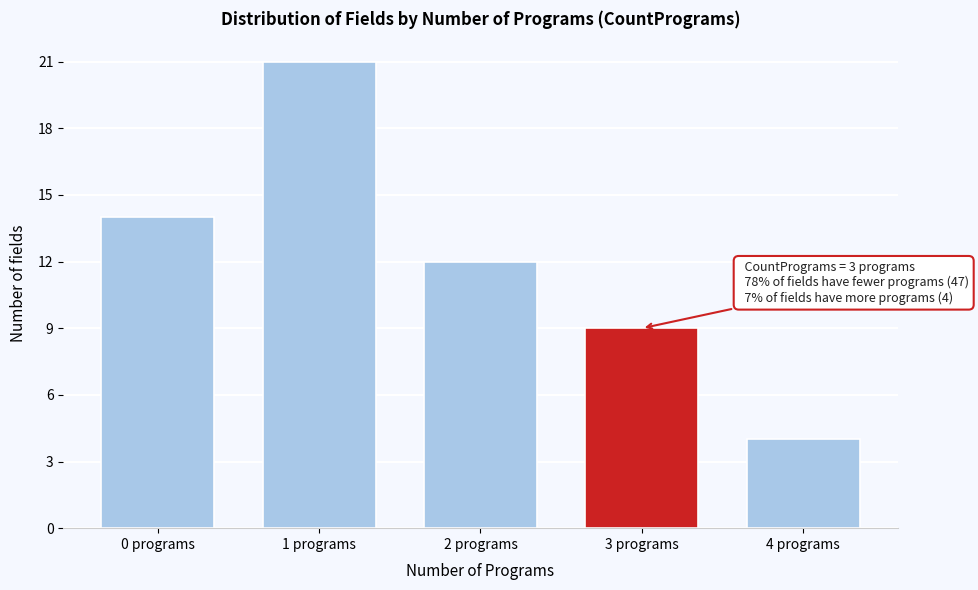

Reading right to left, transcribe all the data shown in this chart.

4	9	12	21	14